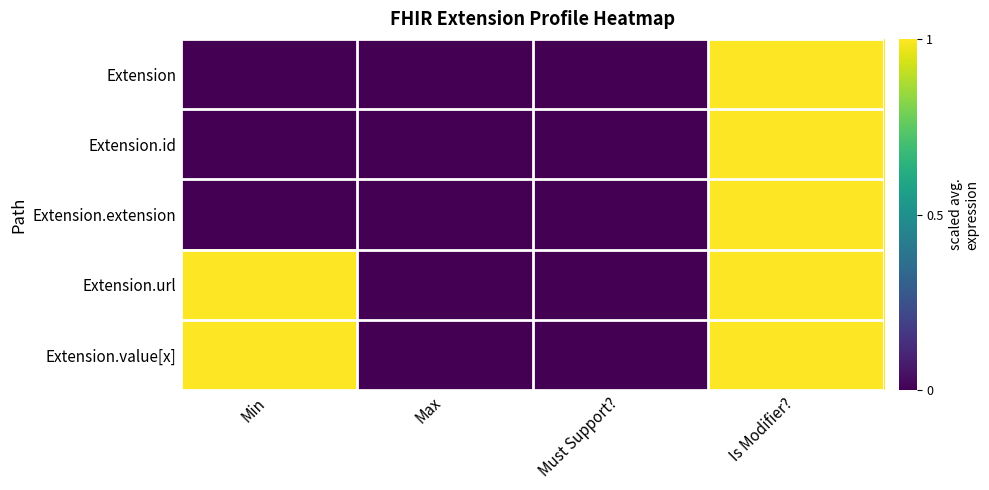

Reading right to left, list all the values displayed in this chart.

Extension: Is Modifier?=1	Must Support?=0	Max=0	Min=0
Extension.id: Is Modifier?=1	Must Support?=0	Max=0	Min=0
Extension.extension: Is Modifier?=1	Must Support?=0	Max=0	Min=0
Extension.url: Is Modifier?=1	Must Support?=0	Max=0	Min=1
Extension.value[x]: Is Modifier?=1	Must Support?=0	Max=0	Min=1